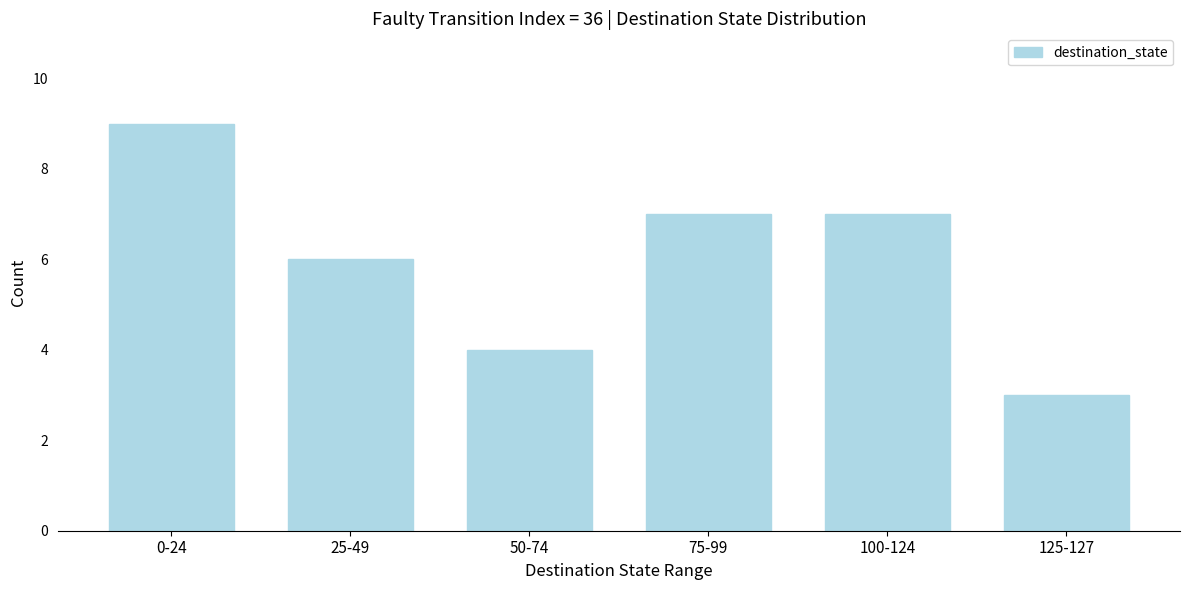

Reading left to right, transcribe all the data shown in this chart.

0-24=9	25-49=6	50-74=4	75-99=7	100-124=7	125-127=3